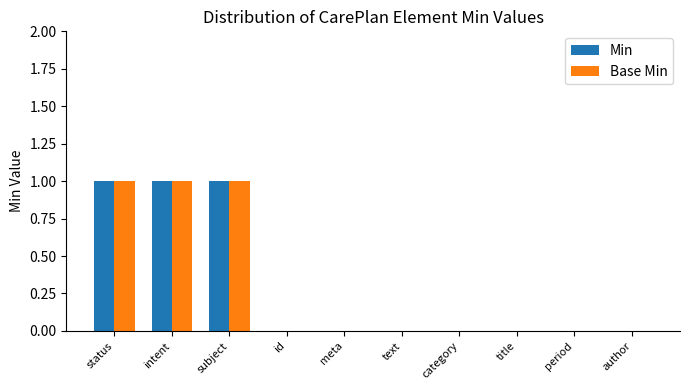

Are the bars grouped side by side (vs. stacked)?

Yes